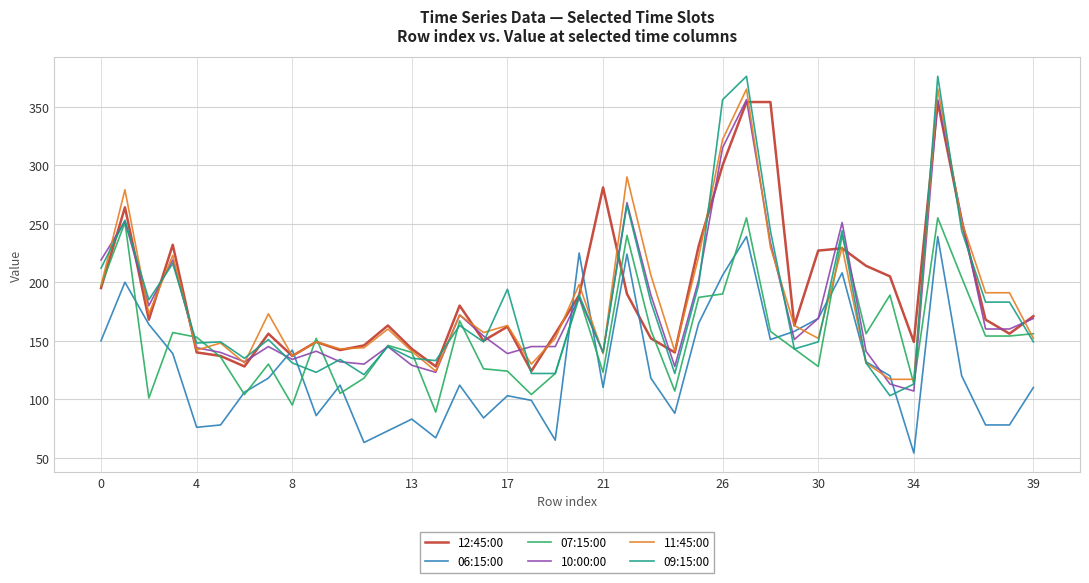

Which series ends up on top after the final intersection of 09:15:00 and 06:15:00?

09:15:00